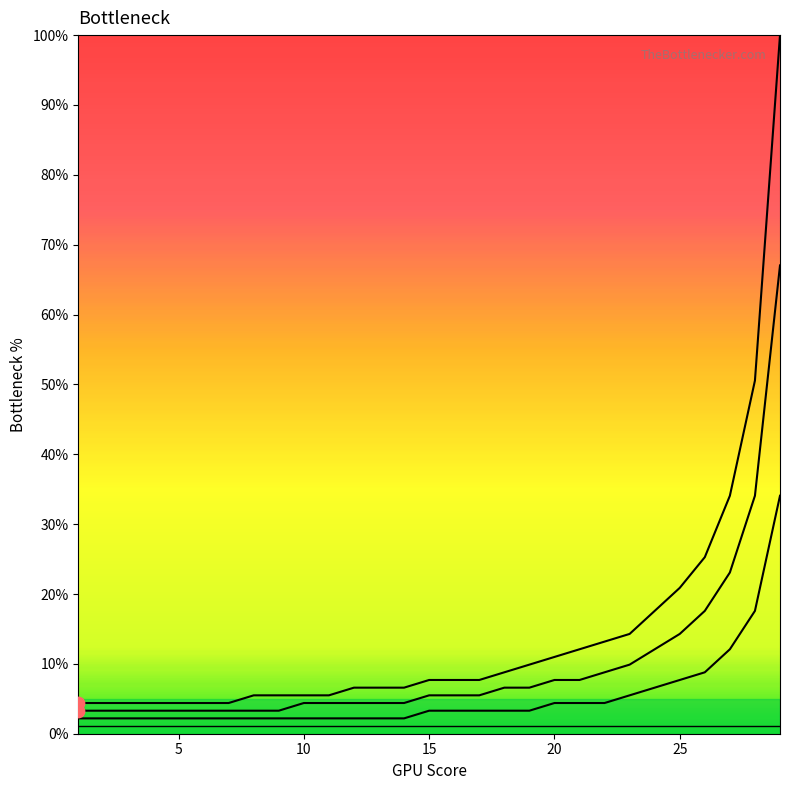

Is the value of g3 at 2 greater than the value of g1 at 14?

Yes